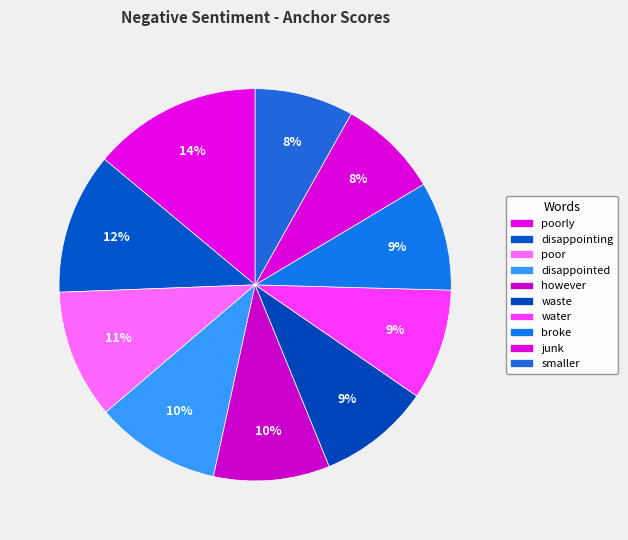

What is the largest slice in the pie chart?

poorly